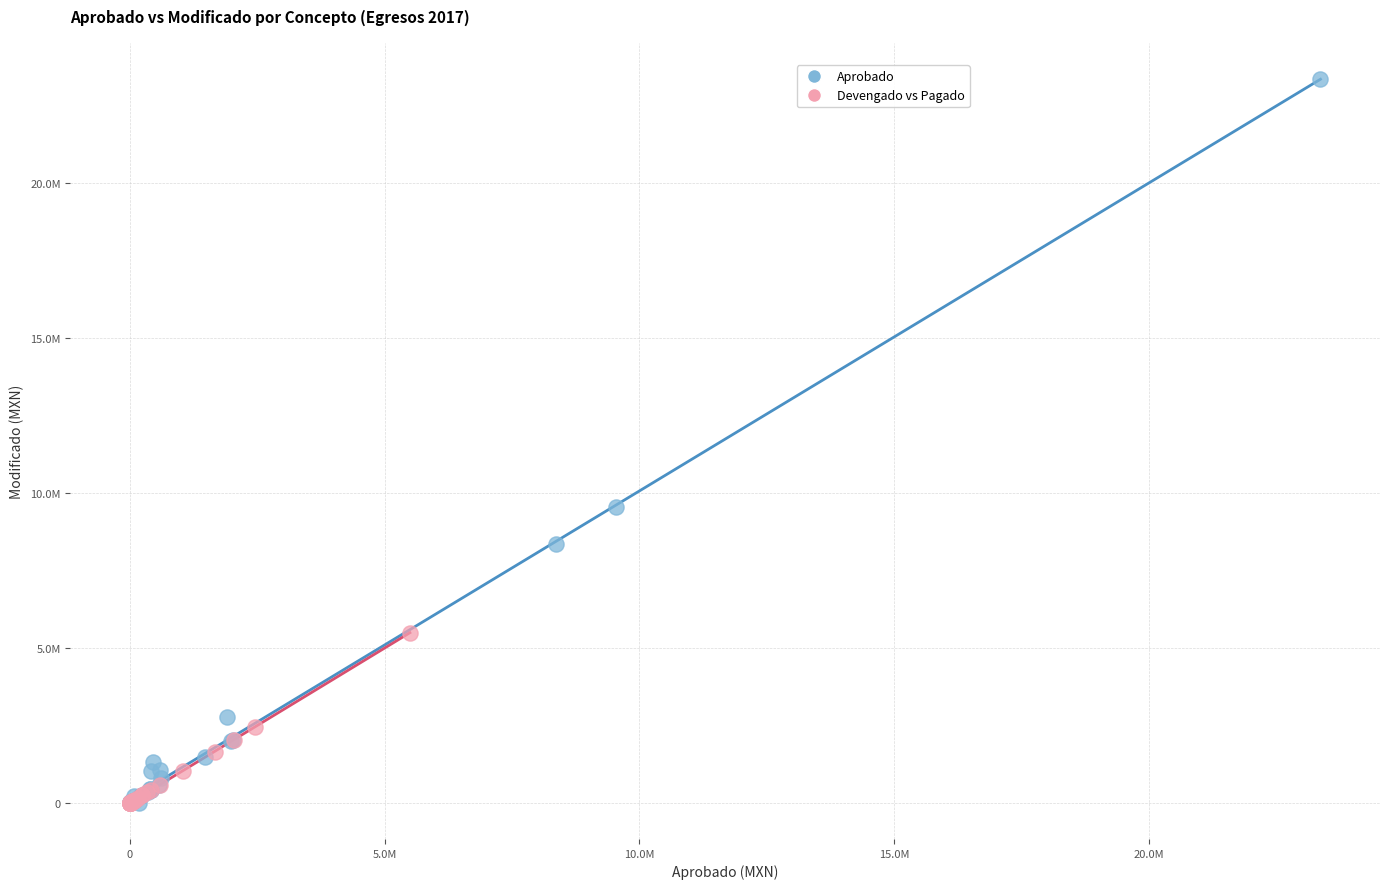

Which series has the largest Y range (max minus min)?

Aprobado